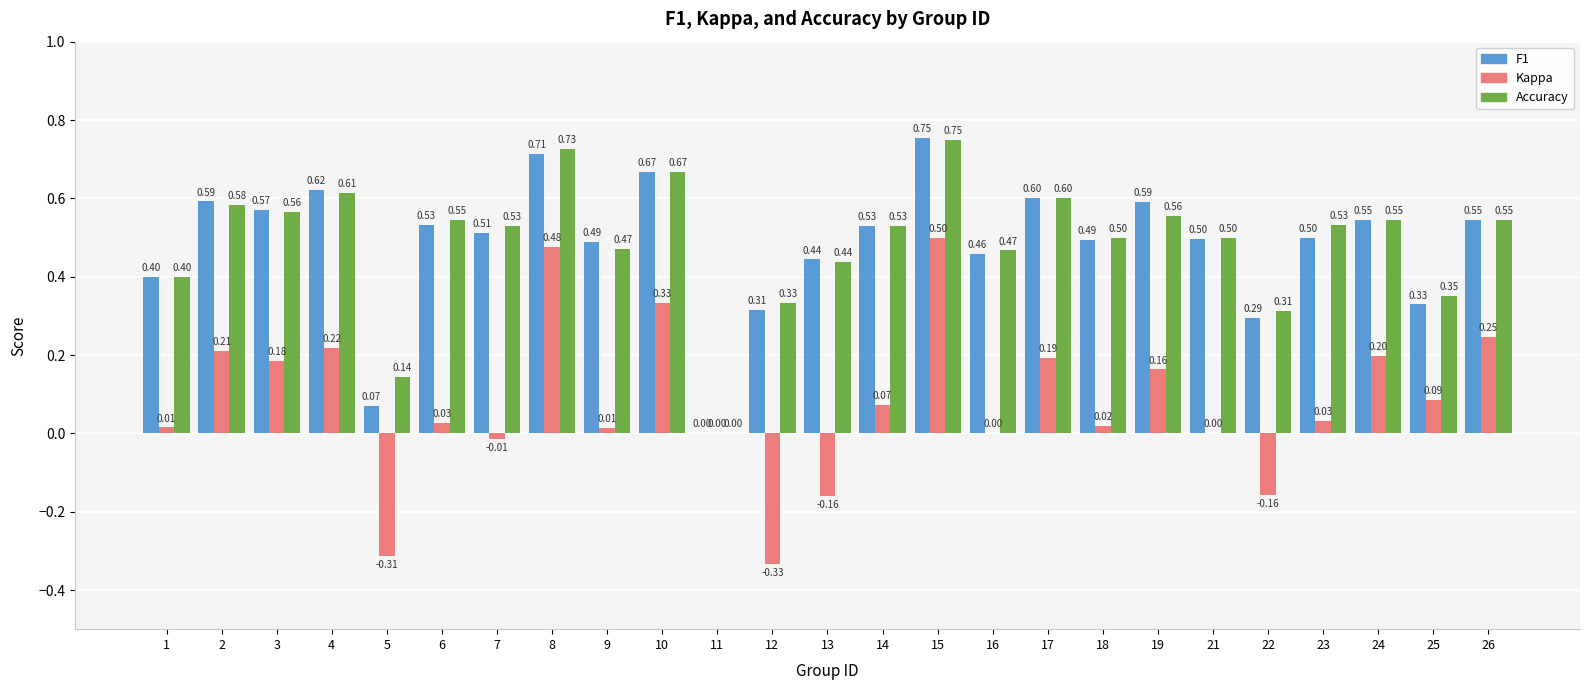

Does the chart contain stacked bars?

No